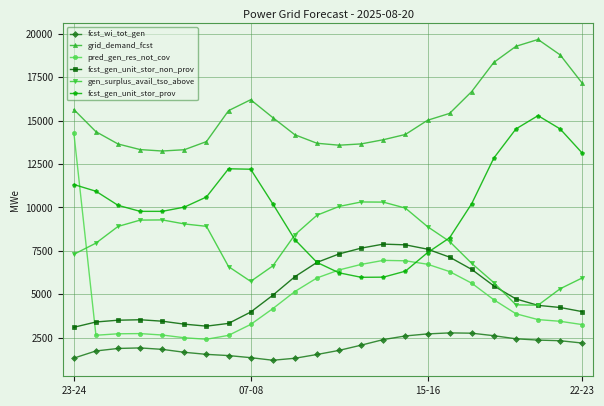

Which series has the widest spread of values?

pred_gen_res_not_cov